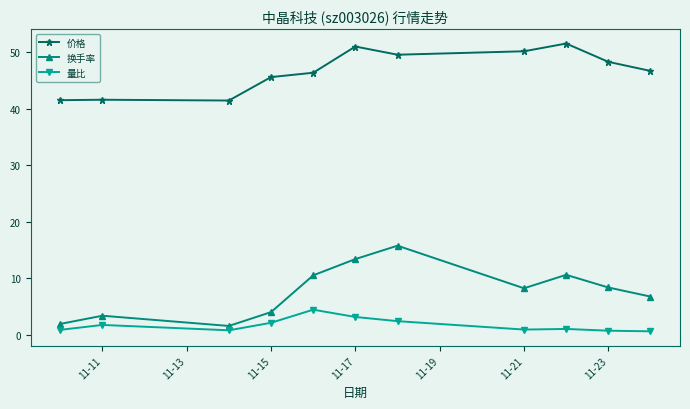

At how many categories does at least one series exceed 39?

11